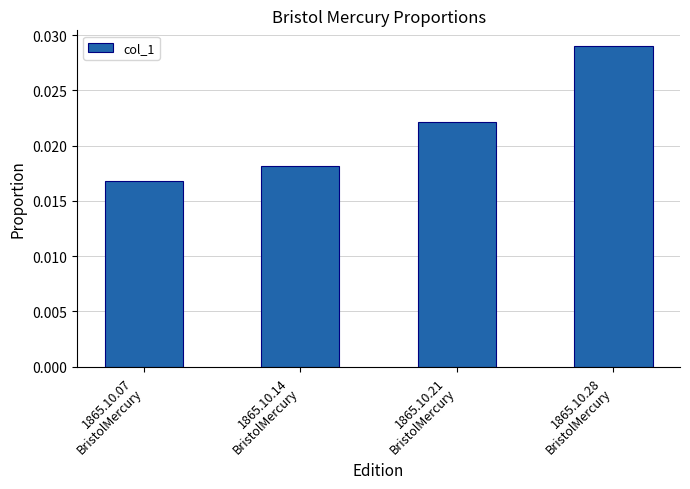

Count the values in the range 0 to 1.

4